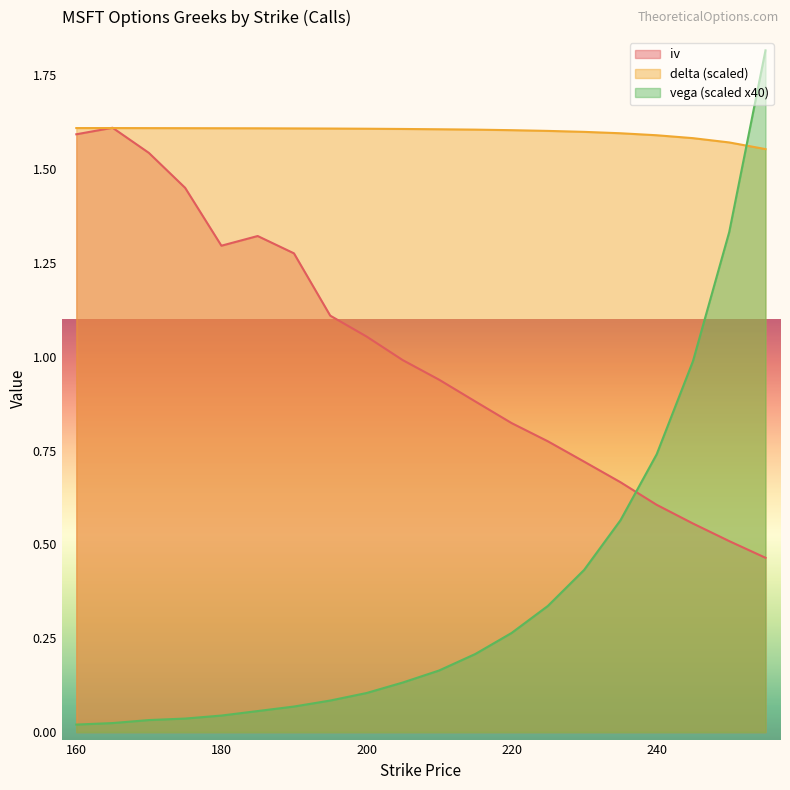

Which series has the largest total across all categories?

delta (scaled)